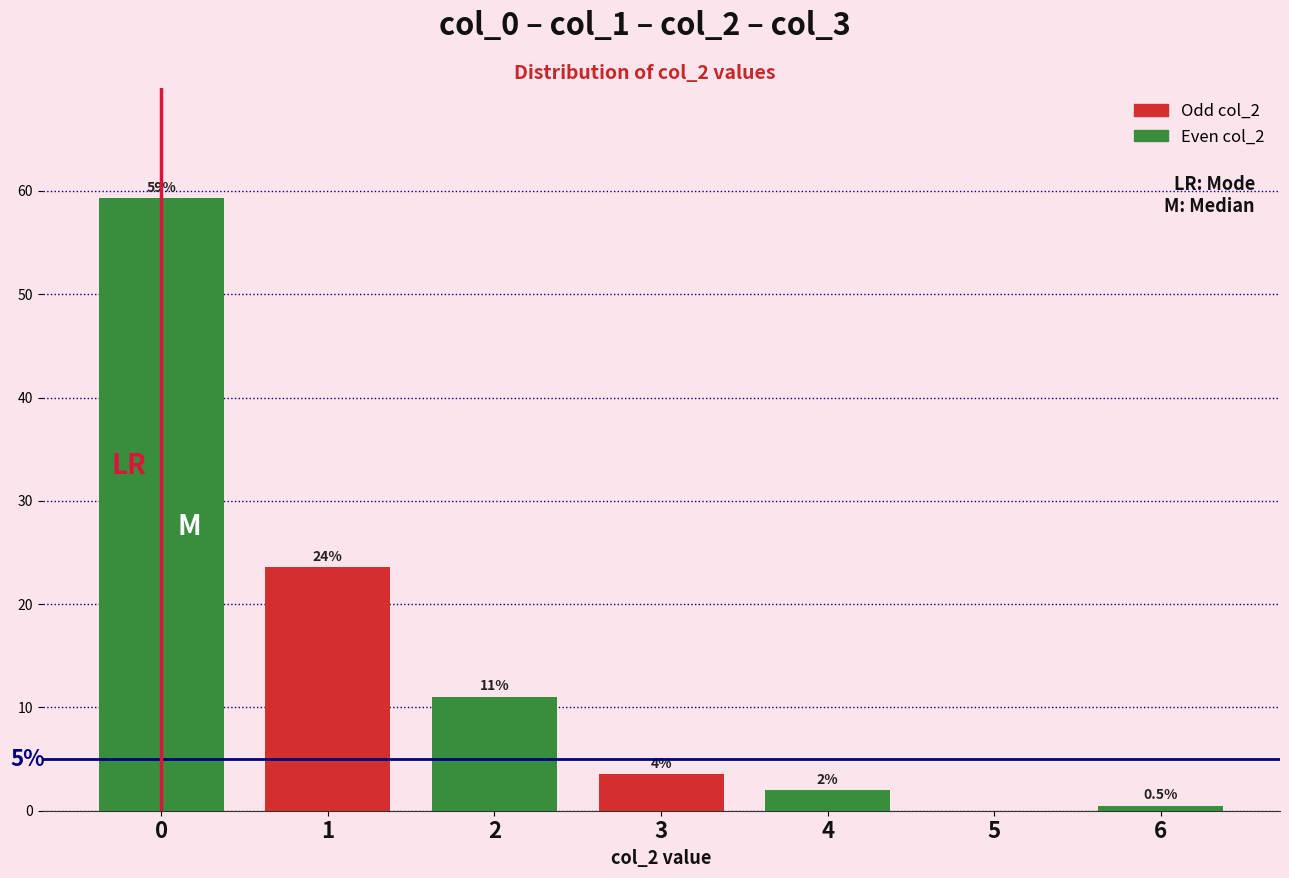

Between 6 and 4, which is larger?

4